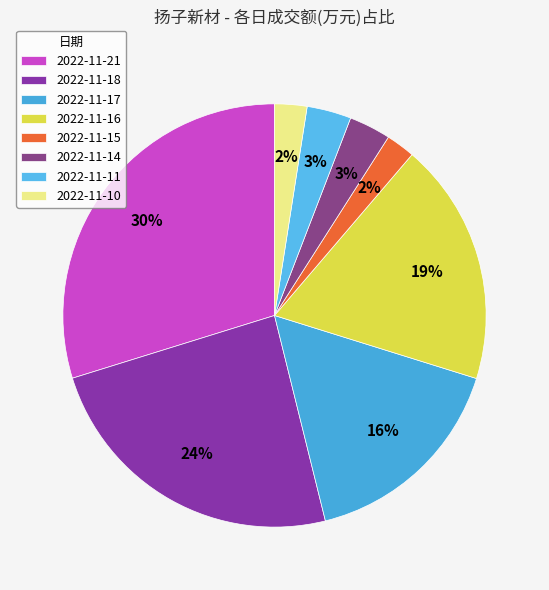

To the nearest percent, what percentage of the pie is 2022-11-10?

2%